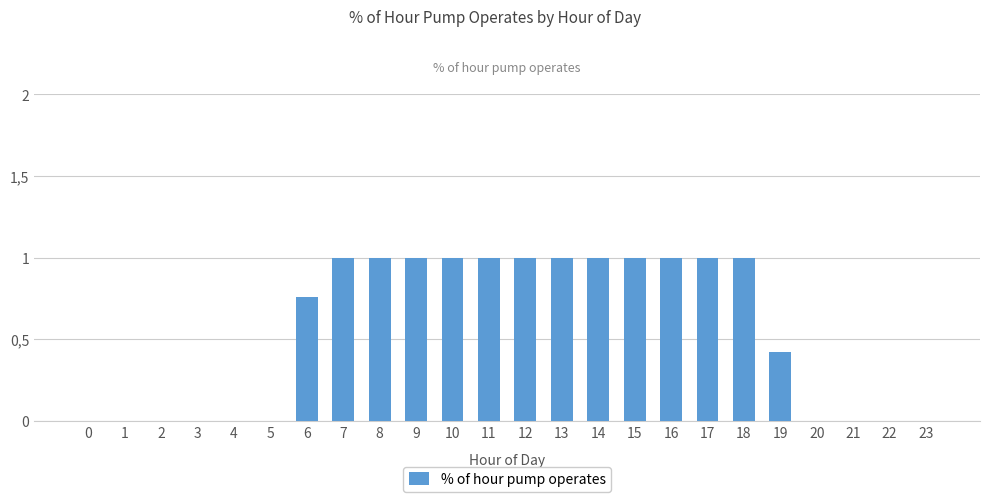

Are the bars horizontal?

No